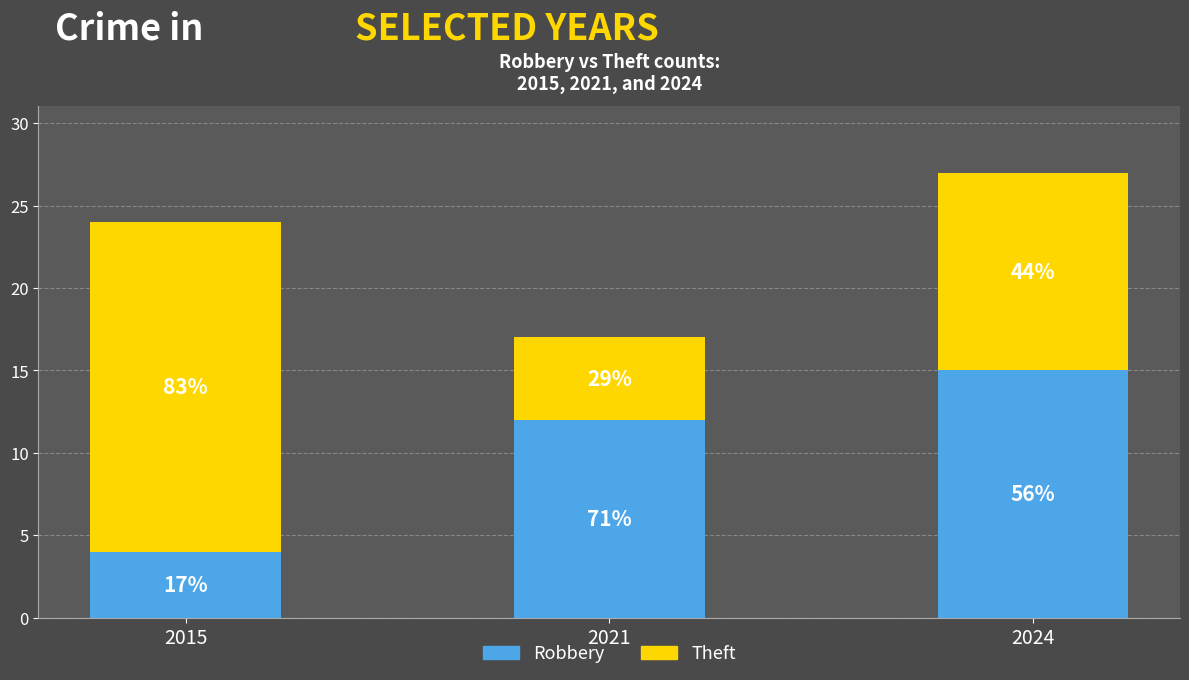

How many bars are there in total?

3